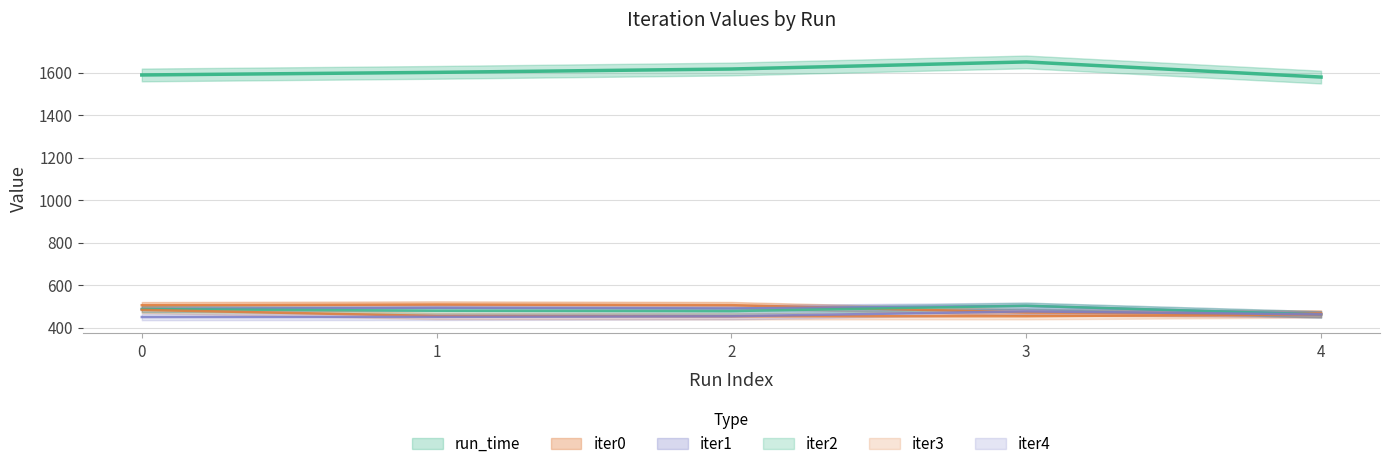

At which category does the chart reach its peak across all series?

3